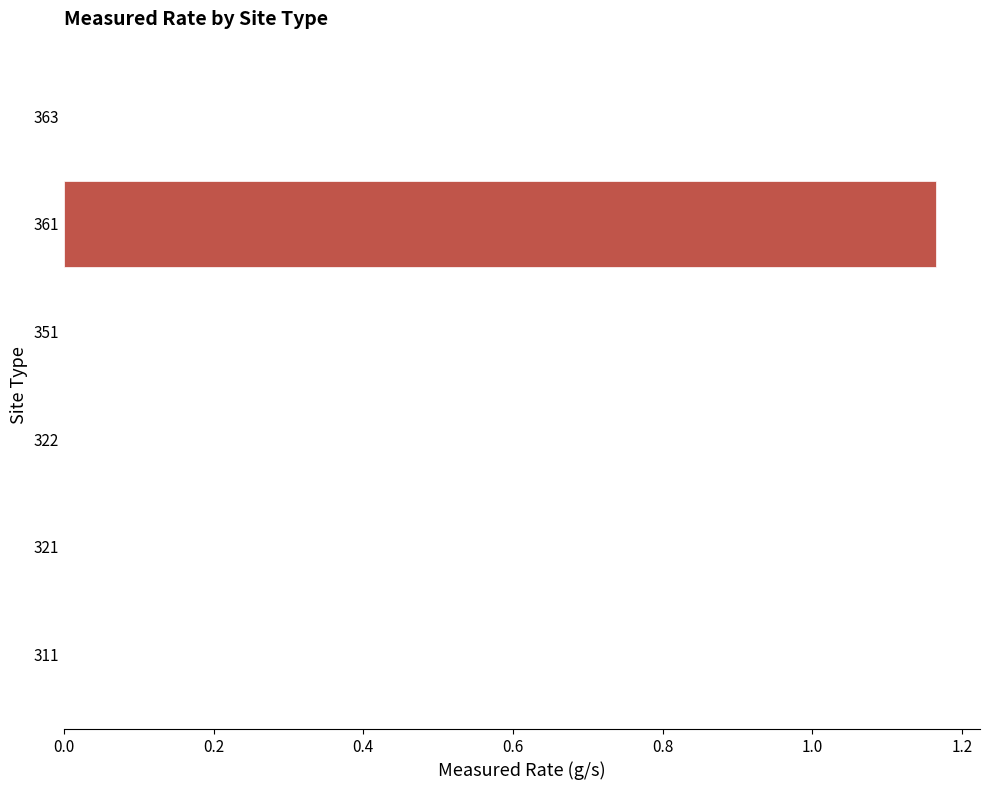

What is the average value?

0.2